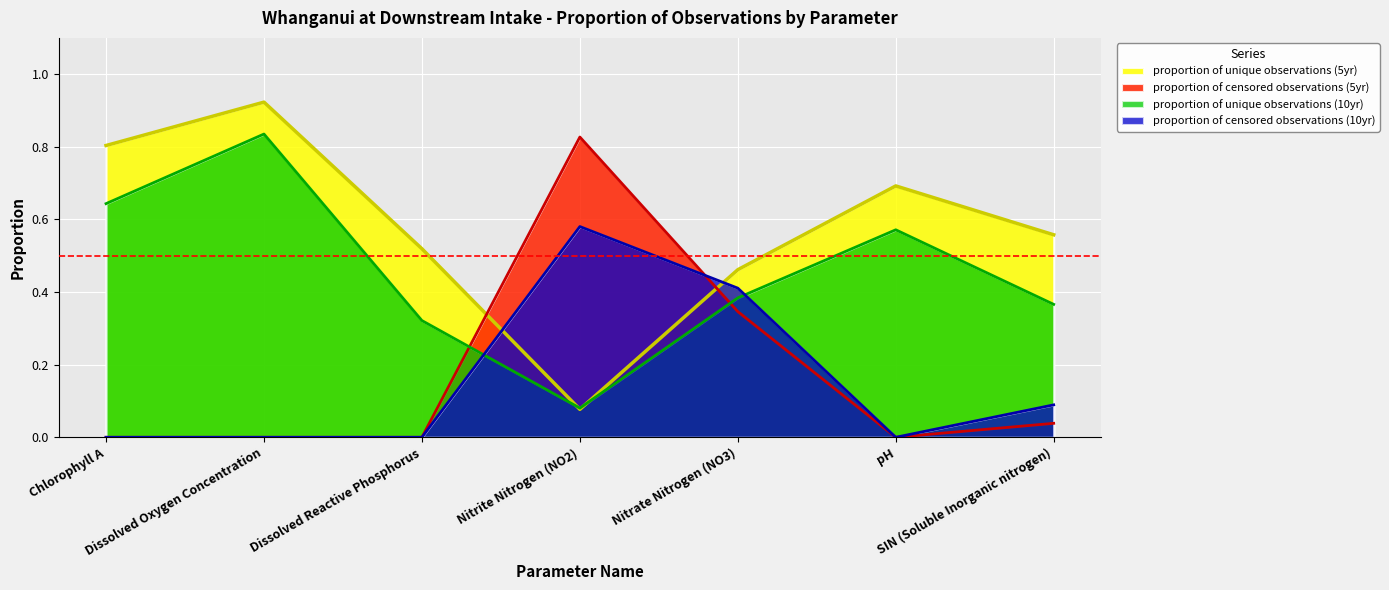

Reading left to right, list all the values displayed in this chart.

proportion of unique observations (5yr): Chlorophyll A=0.8	Dissolved Oxygen Concentration=0.9	Dissolved Reactive Phosphorus=0.5	Nitrite Nitrogen (NO2)=0.1	Nitrate Nitrogen (NO3)=0.5	pH=0.7	SIN (Soluble Inorganic nitrogen)=0.6
proportion of censored observations (5yr): Chlorophyll A=0.0	Dissolved Oxygen Concentration=0.0	Dissolved Reactive Phosphorus=0.0	Nitrite Nitrogen (NO2)=0.8	Nitrate Nitrogen (NO3)=0.3	pH=0.0	SIN (Soluble Inorganic nitrogen)=0.0
proportion of unique observations (10yr): Chlorophyll A=0.6	Dissolved Oxygen Concentration=0.8	Dissolved Reactive Phosphorus=0.3	Nitrite Nitrogen (NO2)=0.1	Nitrate Nitrogen (NO3)=0.4	pH=0.6	SIN (Soluble Inorganic nitrogen)=0.4
proportion of censored observations (10yr): Chlorophyll A=0.0	Dissolved Oxygen Concentration=0.0	Dissolved Reactive Phosphorus=0.0	Nitrite Nitrogen (NO2)=0.6	Nitrate Nitrogen (NO3)=0.4	pH=0.0	SIN (Soluble Inorganic nitrogen)=0.1